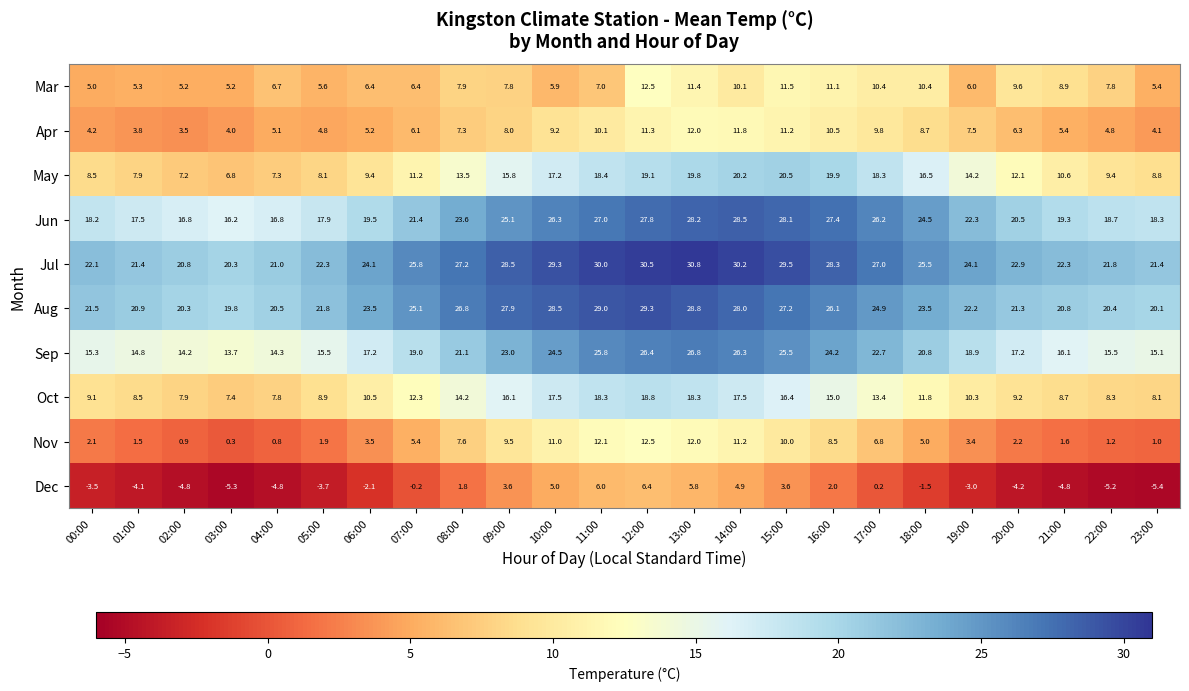

Which series has the largest range (max minus min)?

May